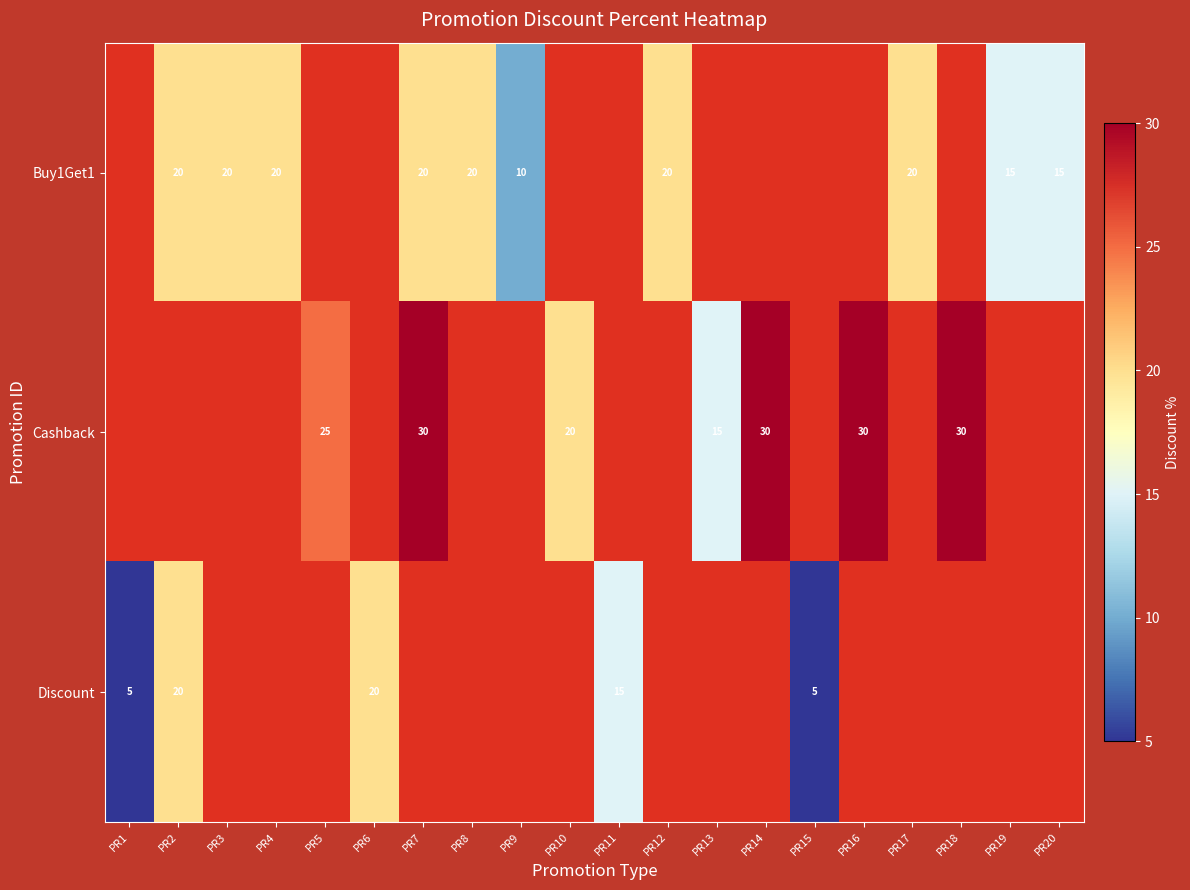

The value of Cashback at PR7 is 30. True or false?

True